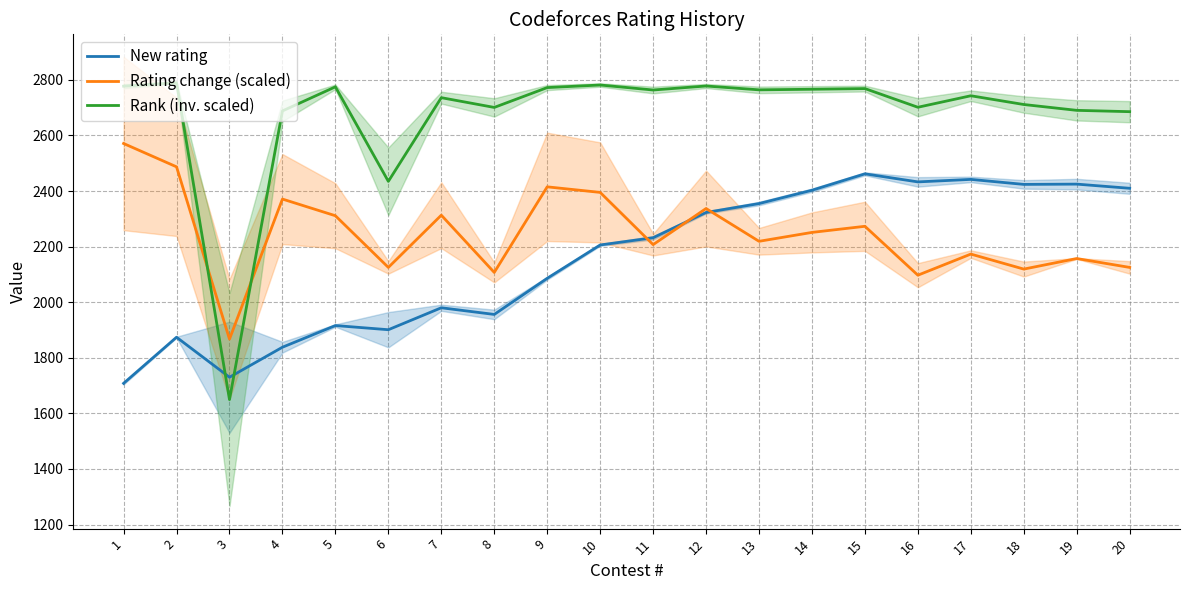

How many lines are shown in the chart?

3